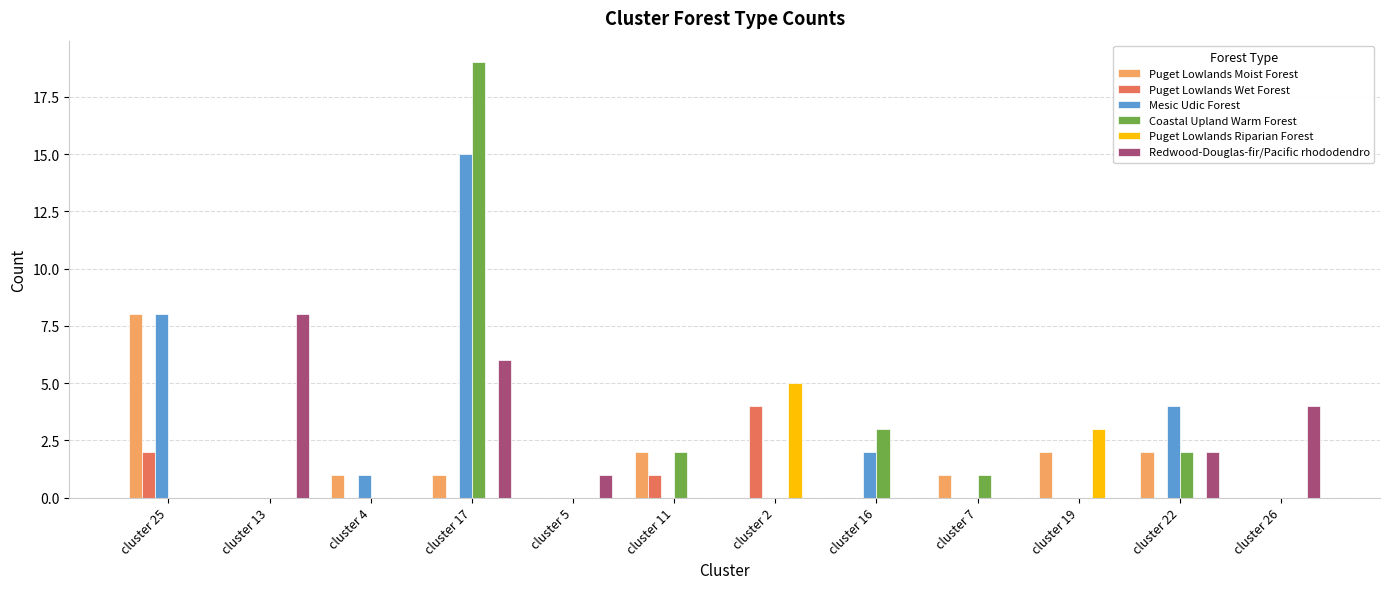

Which category has the highest value in the Mesic Udic Forest series?

cluster 17